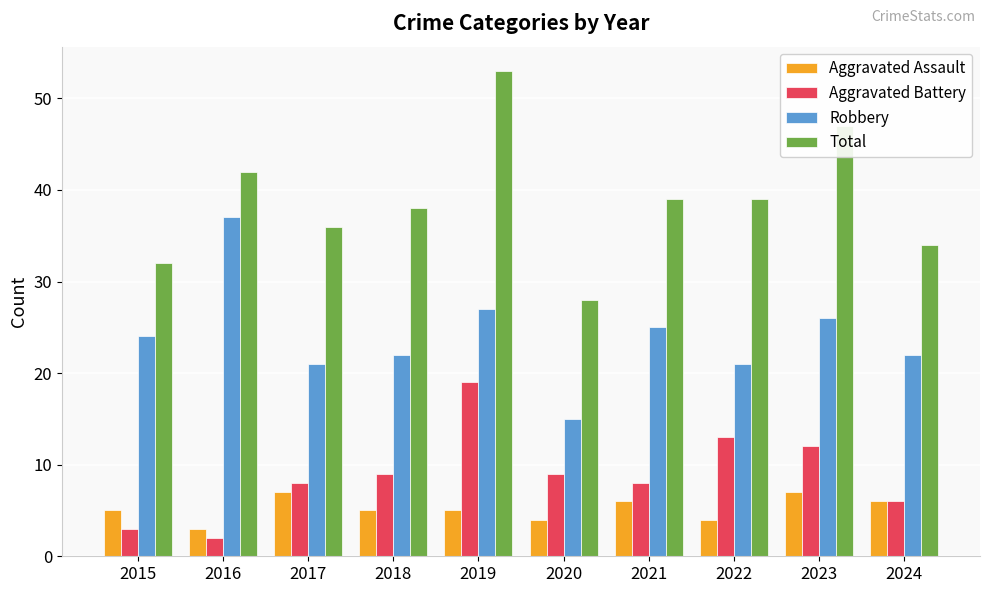

What is the total value across all series at 2020?

56